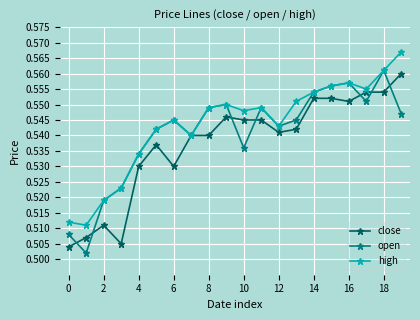

What is the difference between the maximum and minimum values in the close series?

0.1